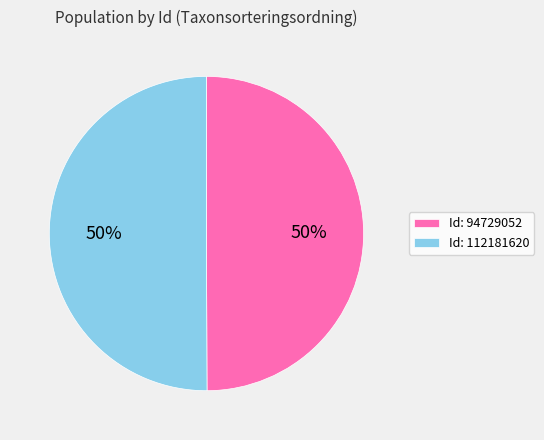

Approximately how many times larger is the value at Id: 112181620 compared to Id: 94729052?

1.0